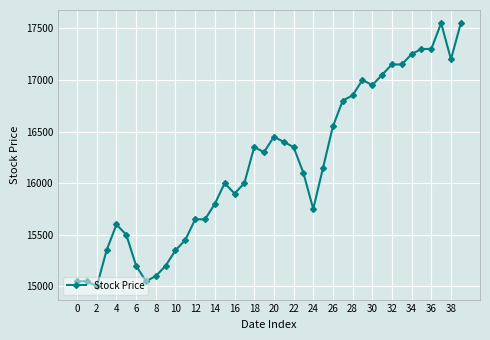

How many lines are shown in the chart?

1